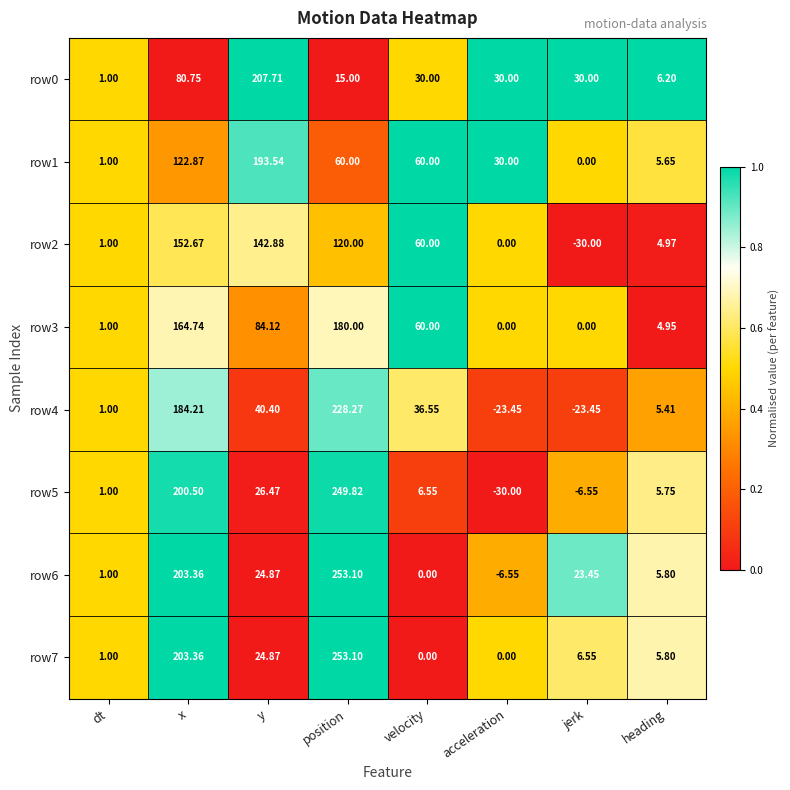

Which category has the lowest value in the row6 series?

acceleration